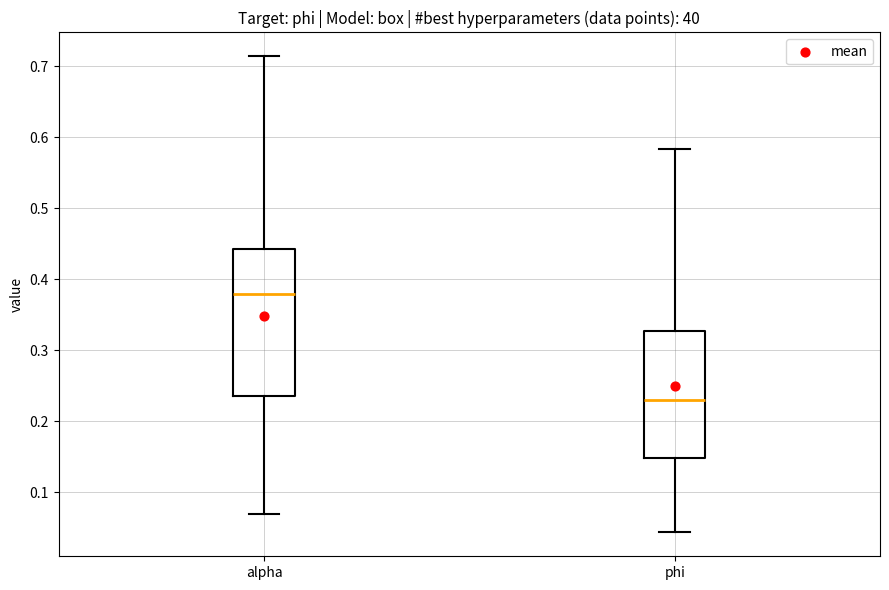

Which box is the tallest, from its lower edge to its upper edge?

alpha